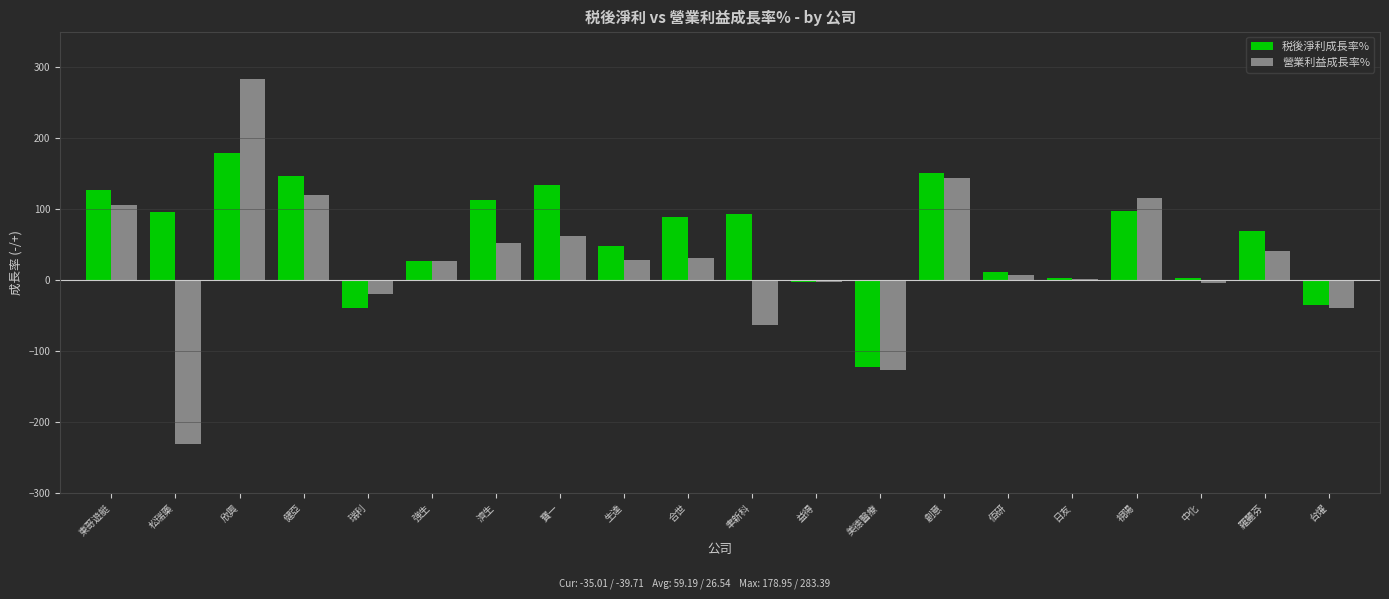

The 税後淨利成長率% series shows 19.9 at 生達. True or false?

False